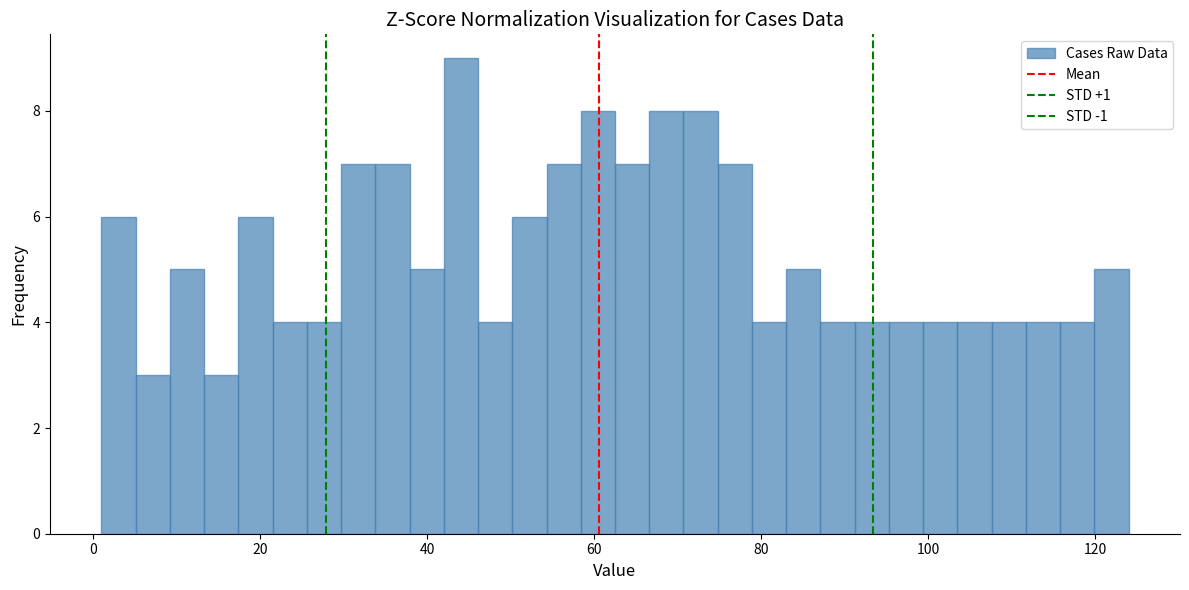

Around what value on the x-axis is the tallest bar? Give the approximate position of its centre, as read against the axis.

44